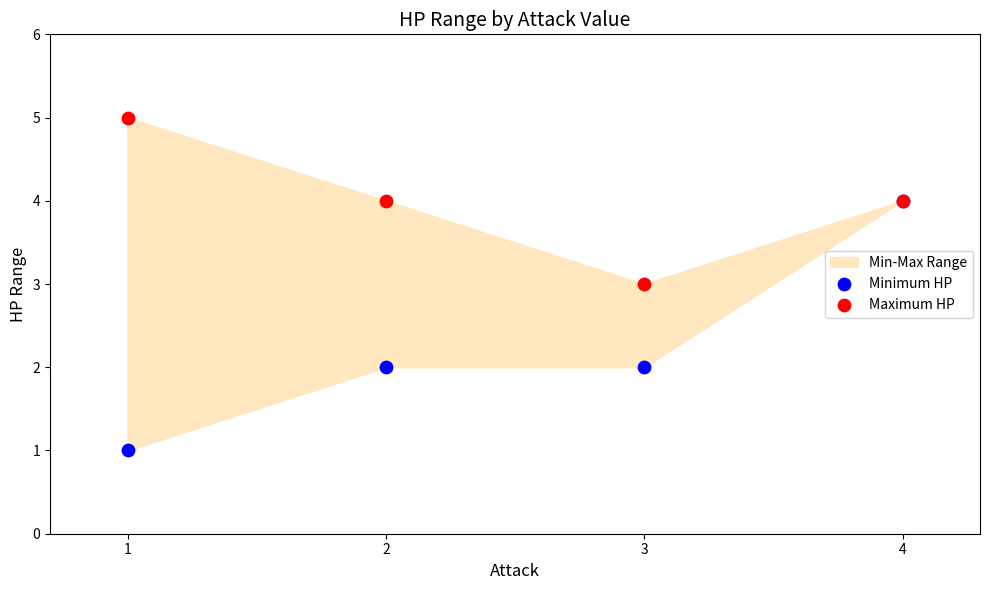

Which series reaches the maximum Y coordinate?

Maximum HP